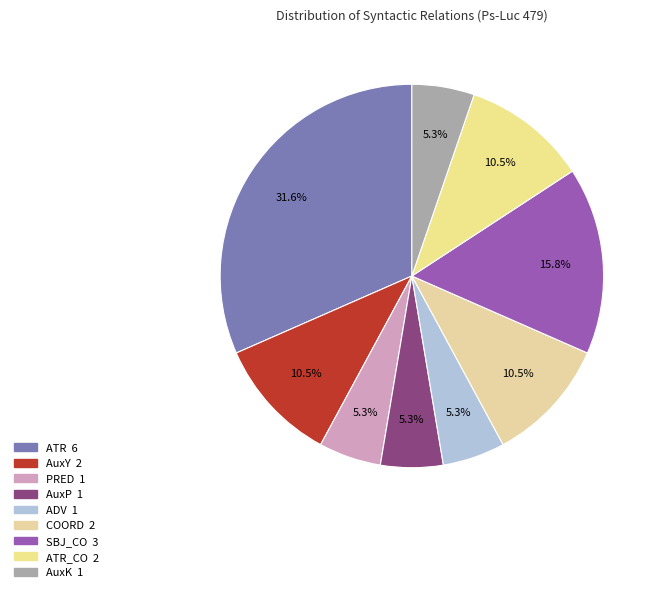

How many segments does this pie chart have?

9